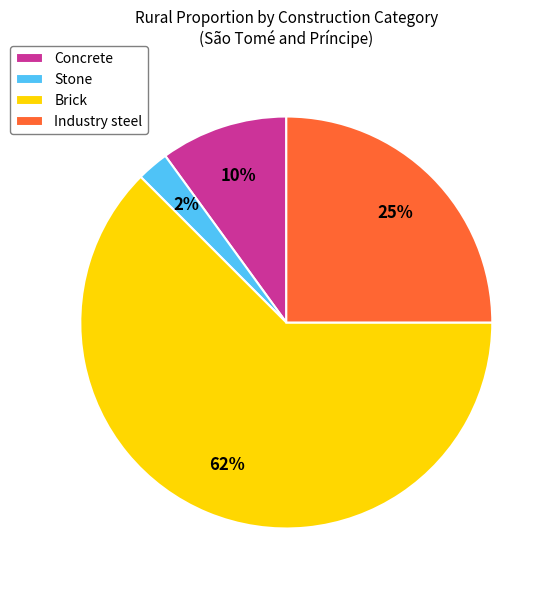

To the nearest percent, what is the average slice percentage?

25%